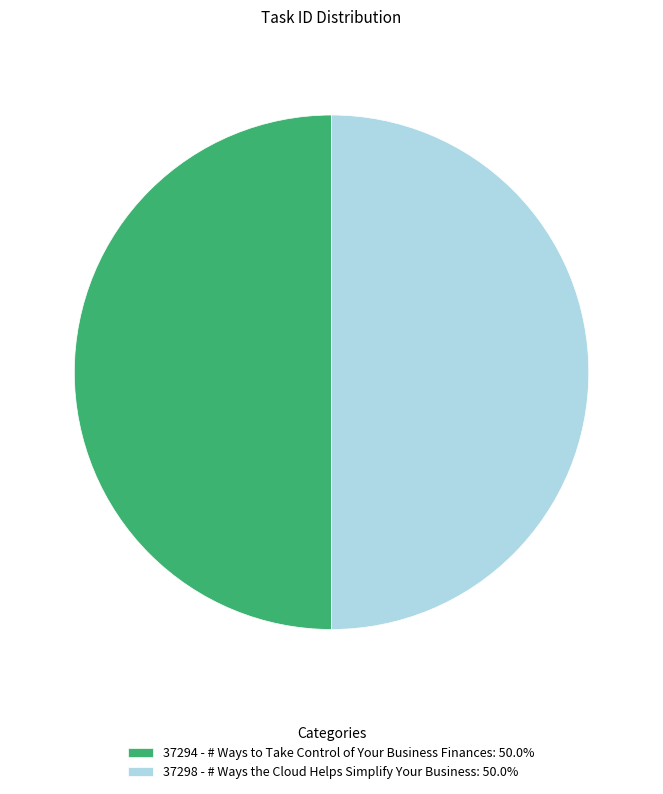

How many slices are in this pie chart?

2